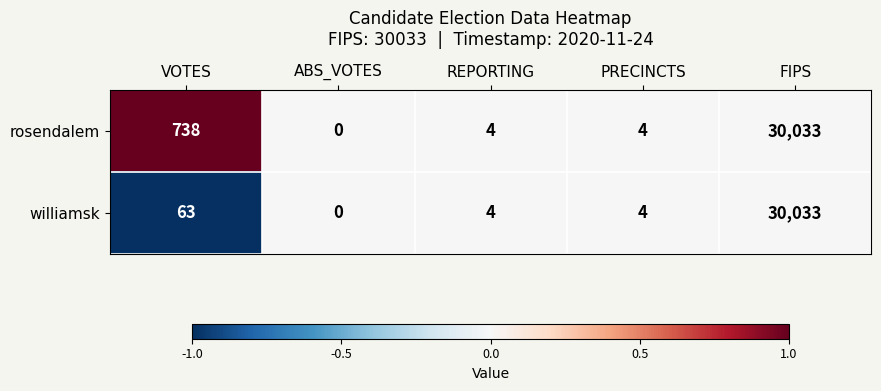

Count the number of data series in this chart.

2